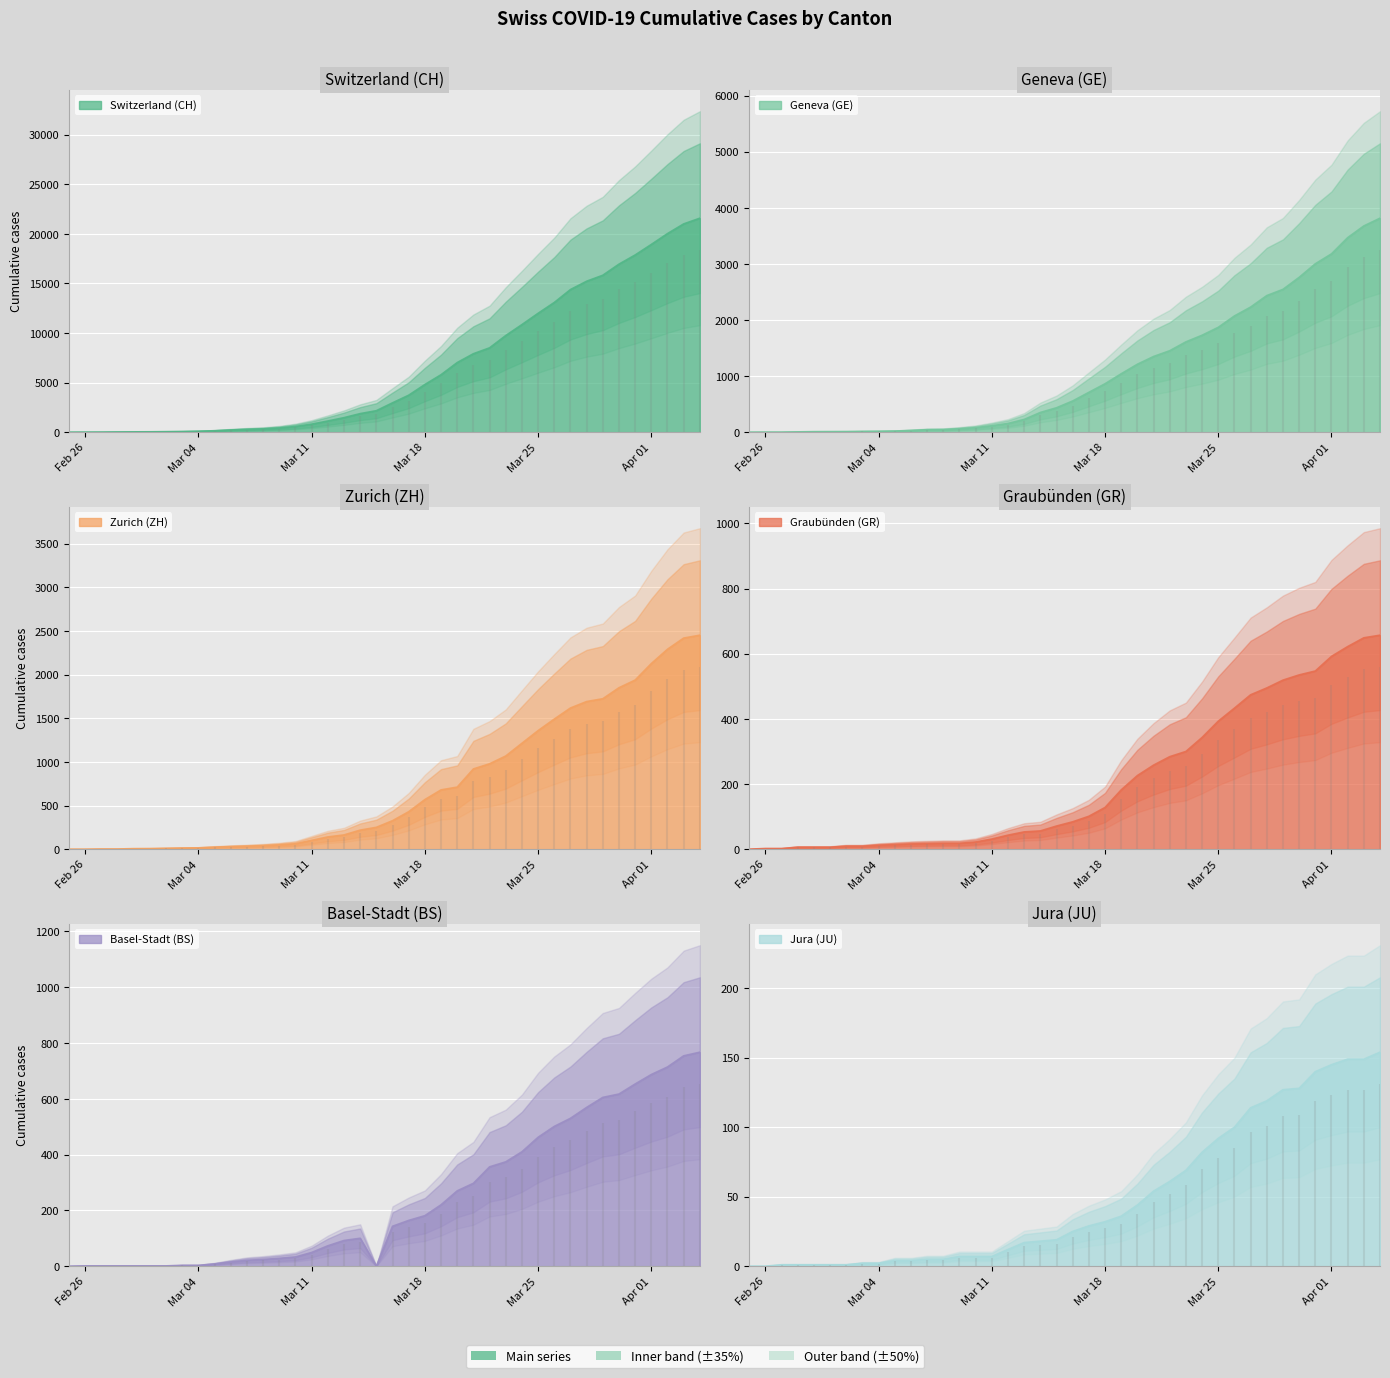

True or false: ZH has a value of 1723 at 2020-03-29.

True